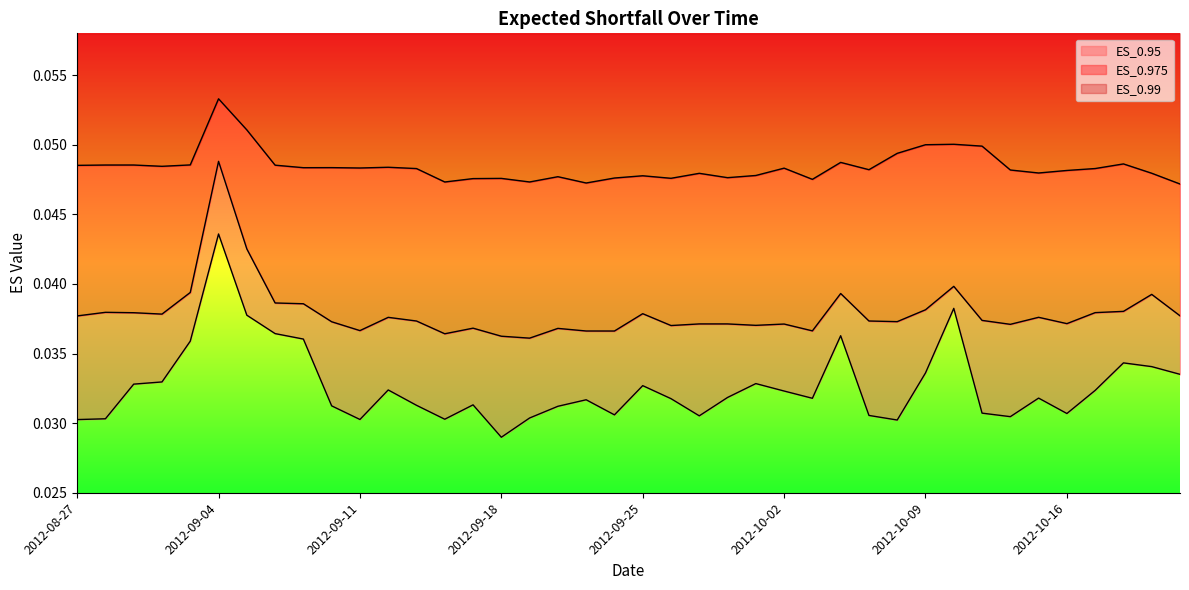

True or false: ES_0.95 and ES_0.975 cross at least once.

False